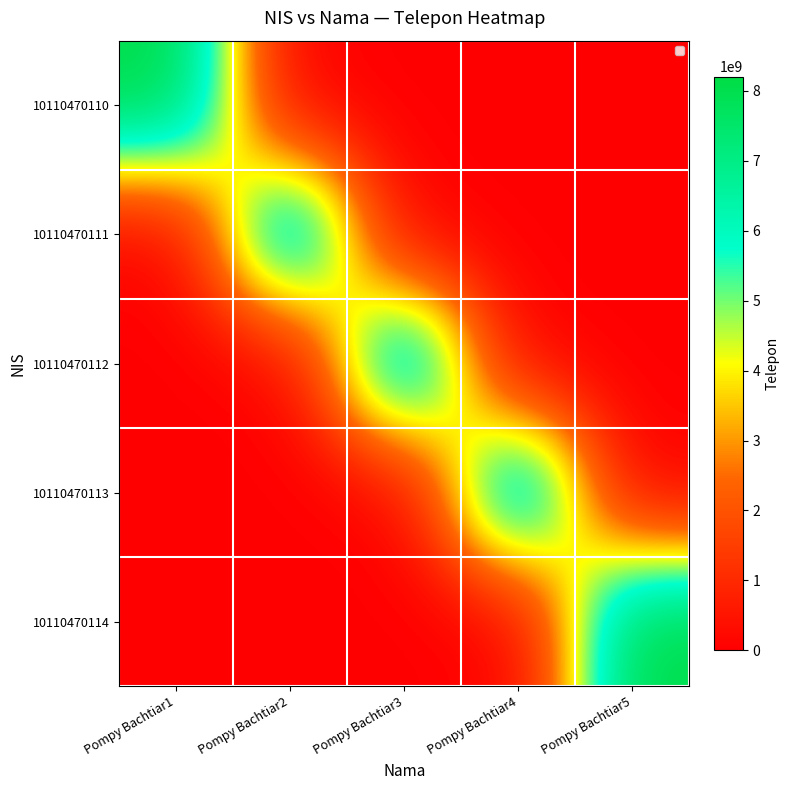

List the series in order of their peak value, highest first.

10110470110, 10110470111, 10110470112, 10110470113, 10110470114